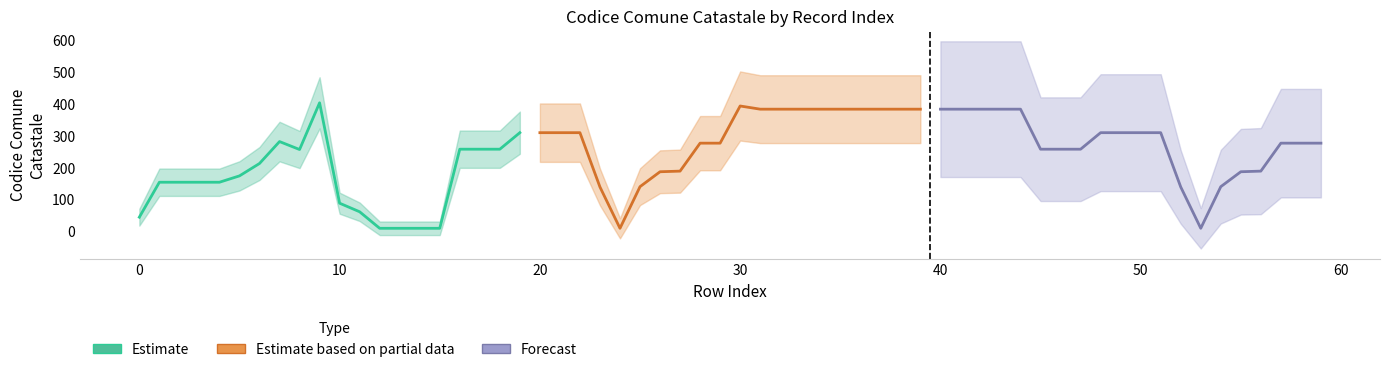

What is the difference between the Estimate values at 17 and 5?

84